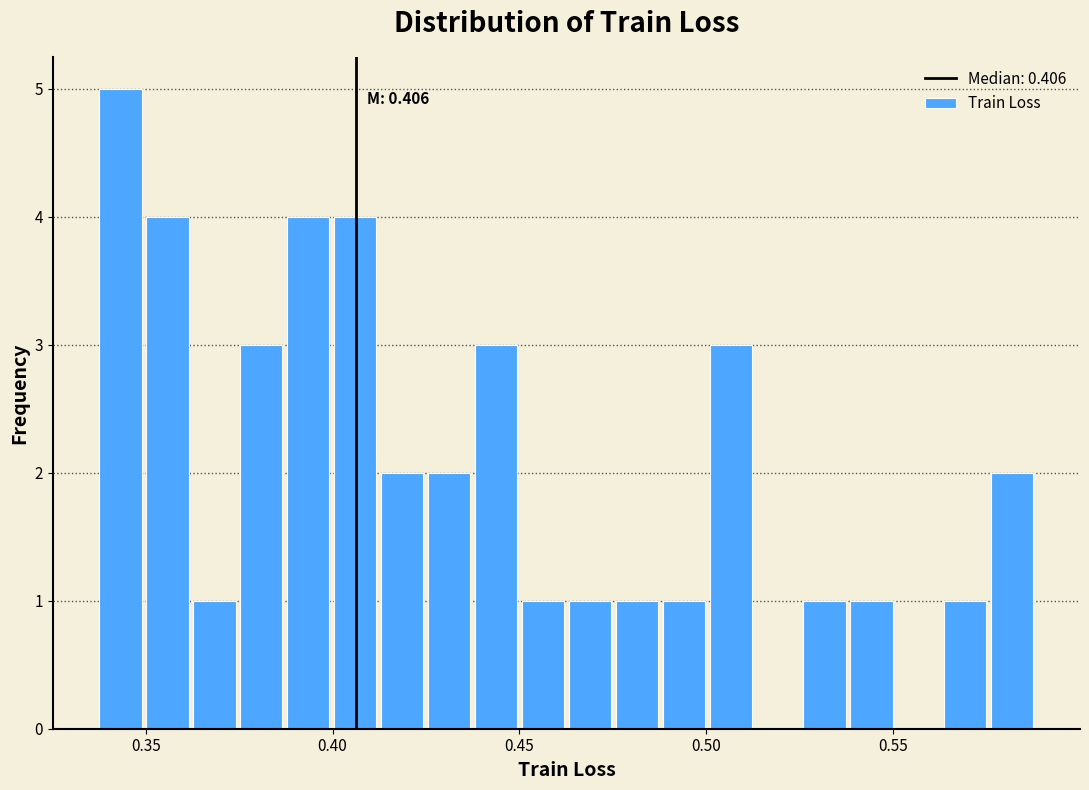

Around what value on the x-axis is the tallest bar? Give the approximate position of its centre, as read against the axis.

0.345